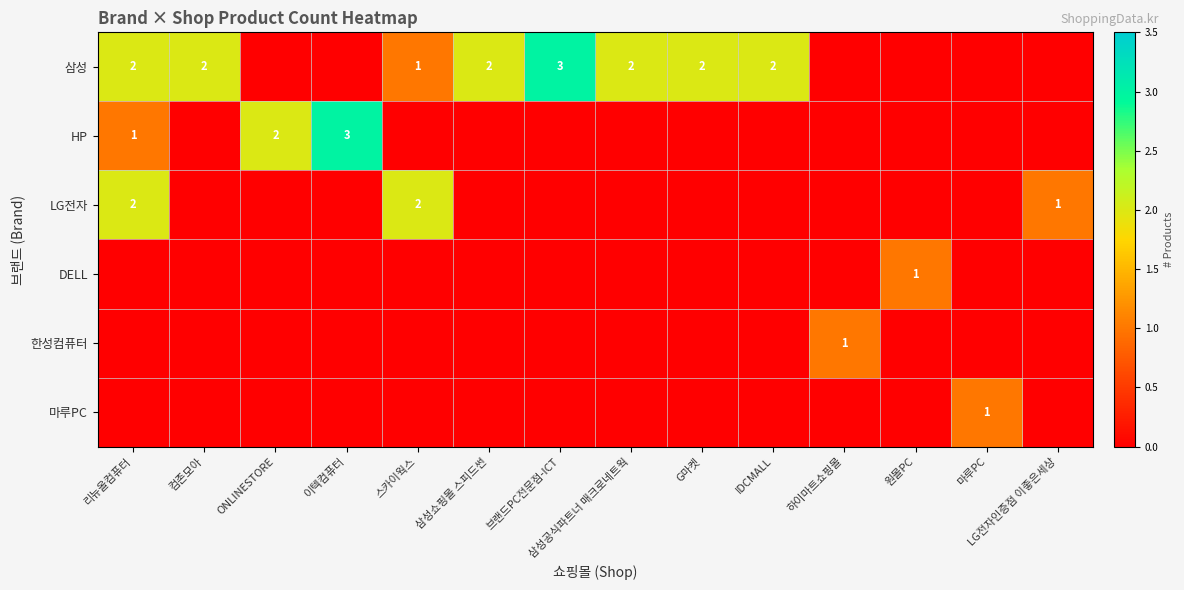

The value of 삼성 at 리뉴올컴퓨터 is 2. True or false?

True